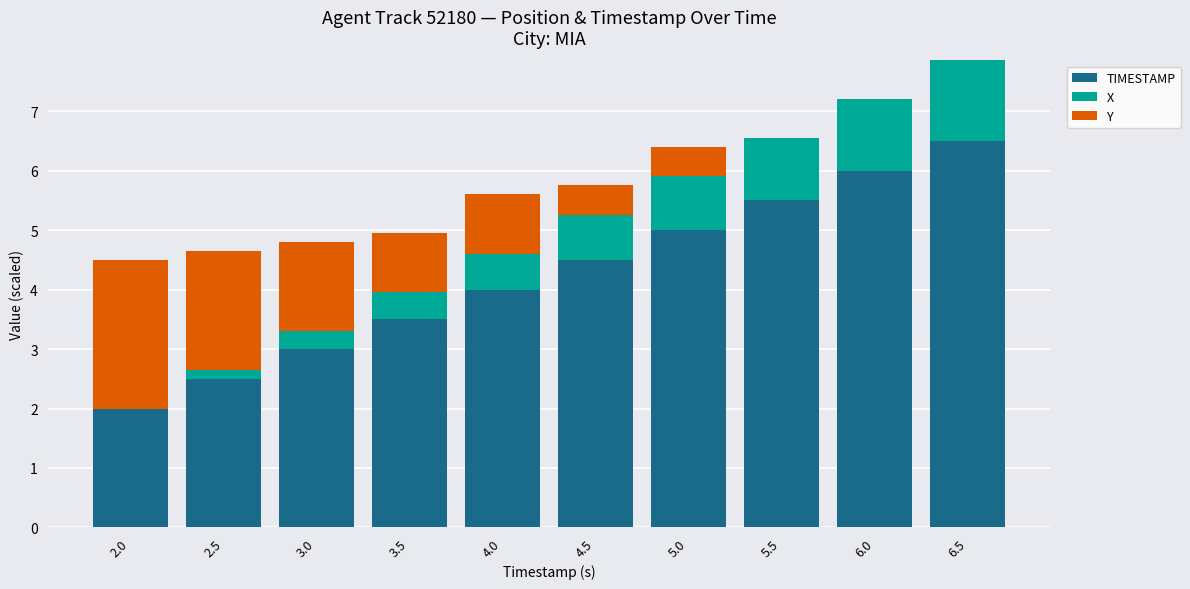

Reading left to right, list the values for the TIMESTAMP series.

2.0=2.0	2.5=2.5	3.0=3.0	3.5=3.5	4.0=4.0	4.5=4.5	5.0=5.0	5.5=5.5	6.0=6.0	6.5=6.5